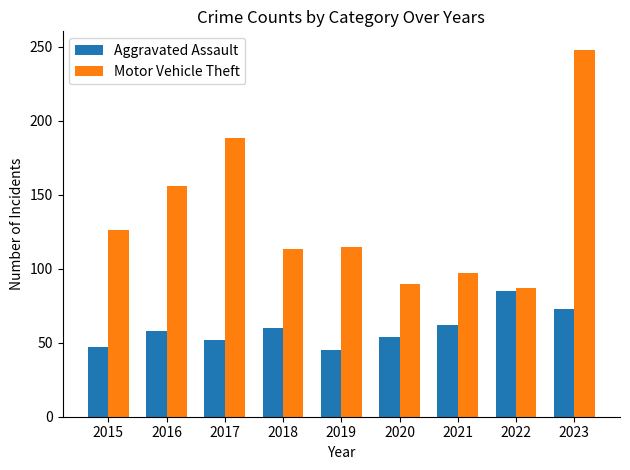

What is the total value across all series at 2016?

214